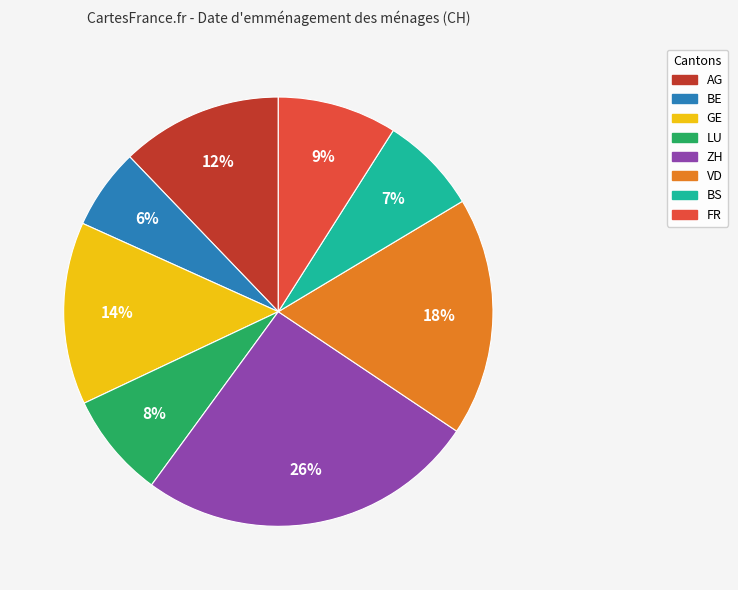

Is the sum of VD and ZH greater than half?

No